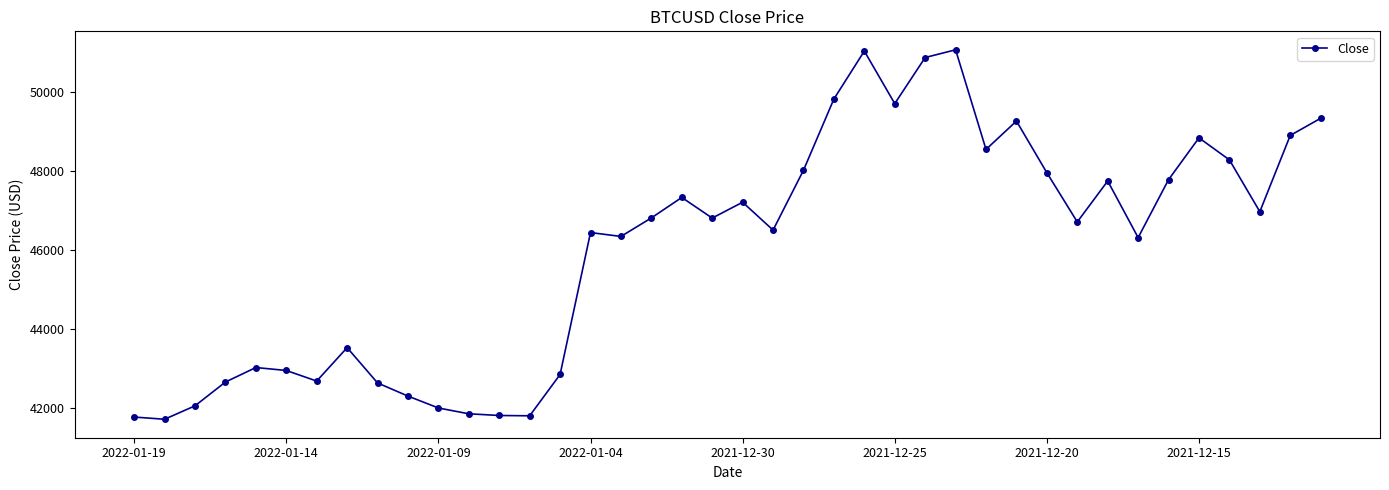

What is the difference between the maximum and minimum values?

9355.2